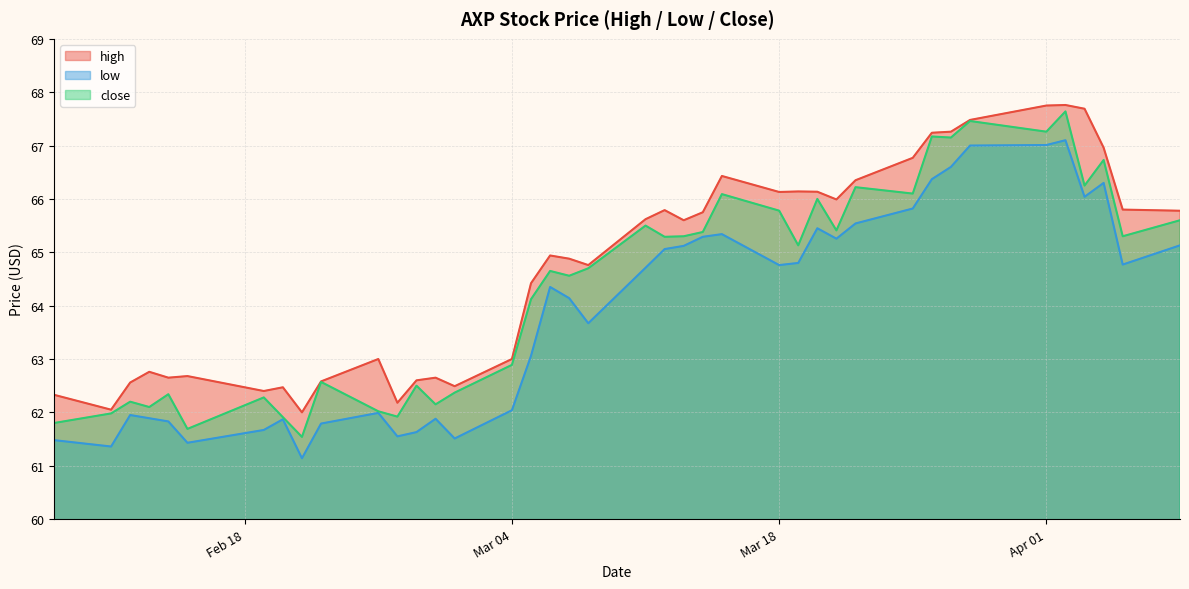

List the series in order of their peak value, lowest first.

low, close, high